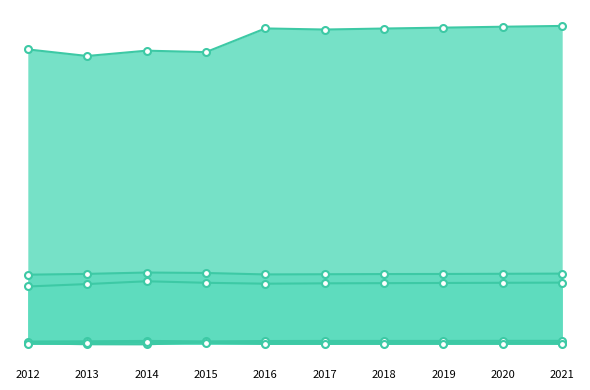

At which label is Working_Fulltime closest to 0?

2014